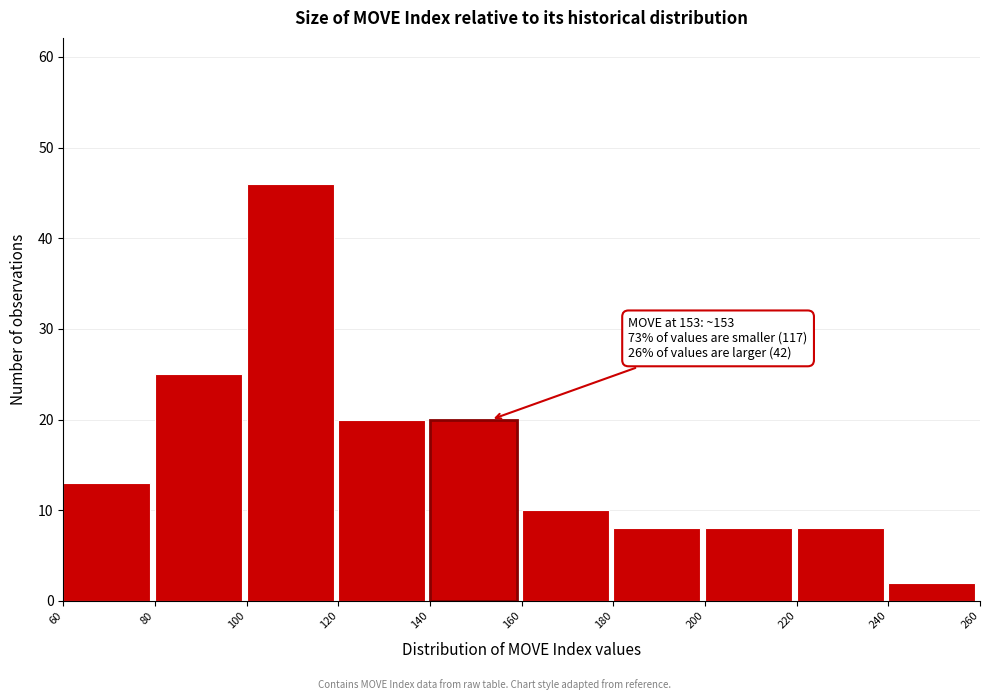

Over which range of the x-axis is the bar tallest?

100 to 120